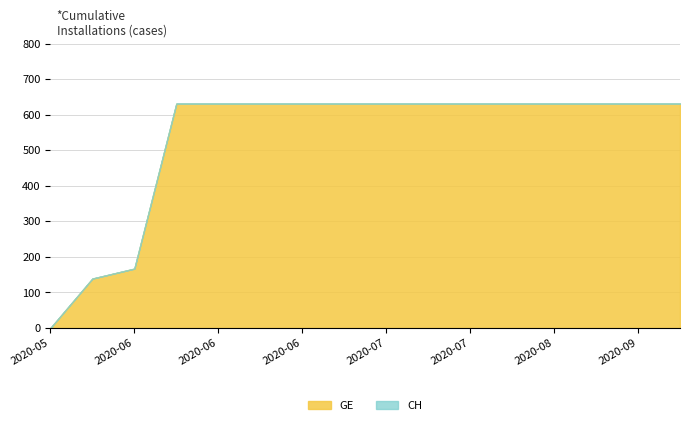

What is the label of the 15th point from the left?

2020-09-10